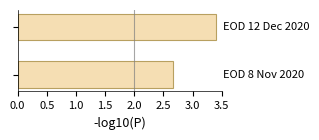

What is the difference between the maximum and minimum values?

0.7